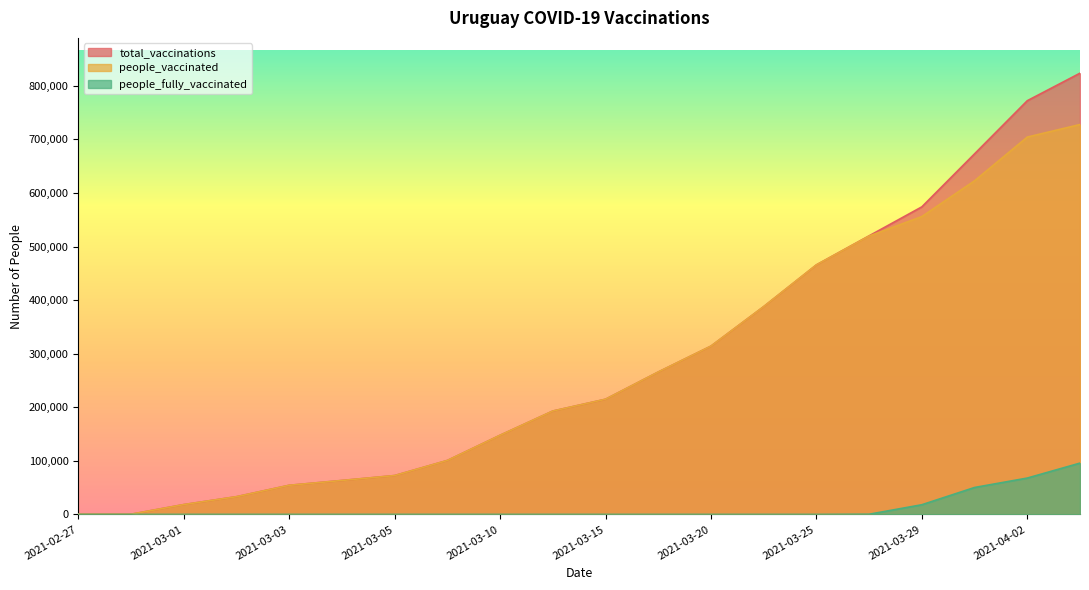

What is the sum of the people_fully_vaccinated values at 2021-03-27 and 2021-03-15?

374